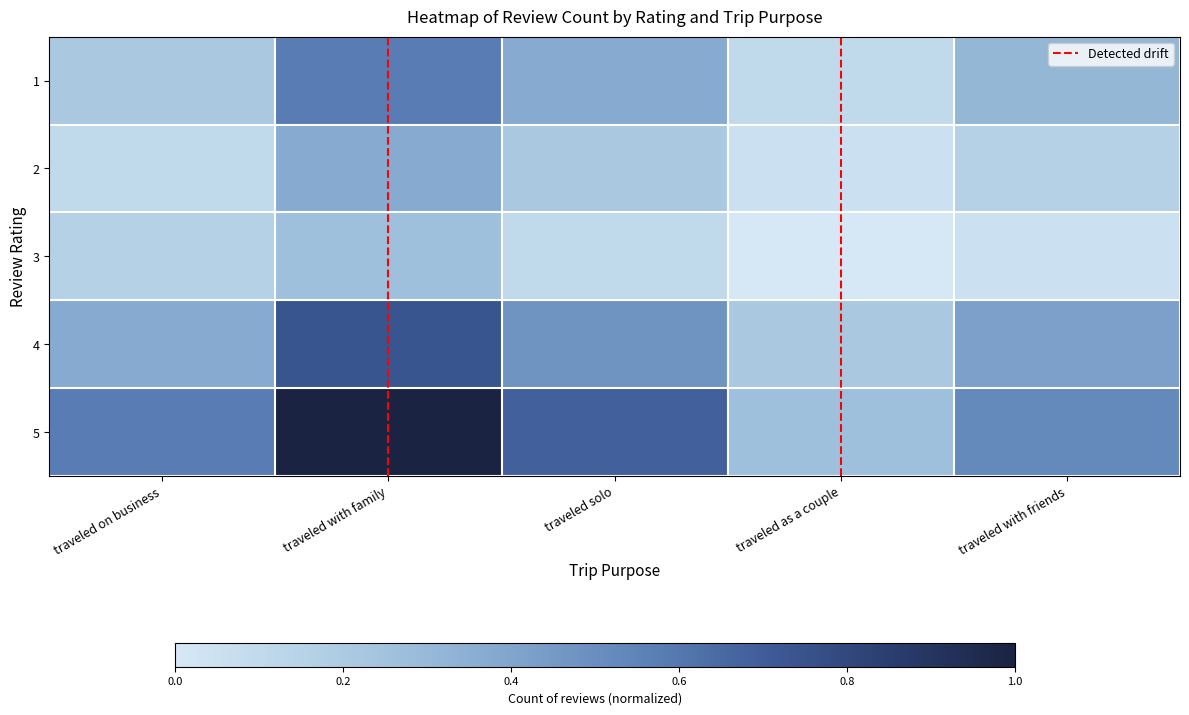

True or false: 2 has a value of 0.1 at traveled solo.

False